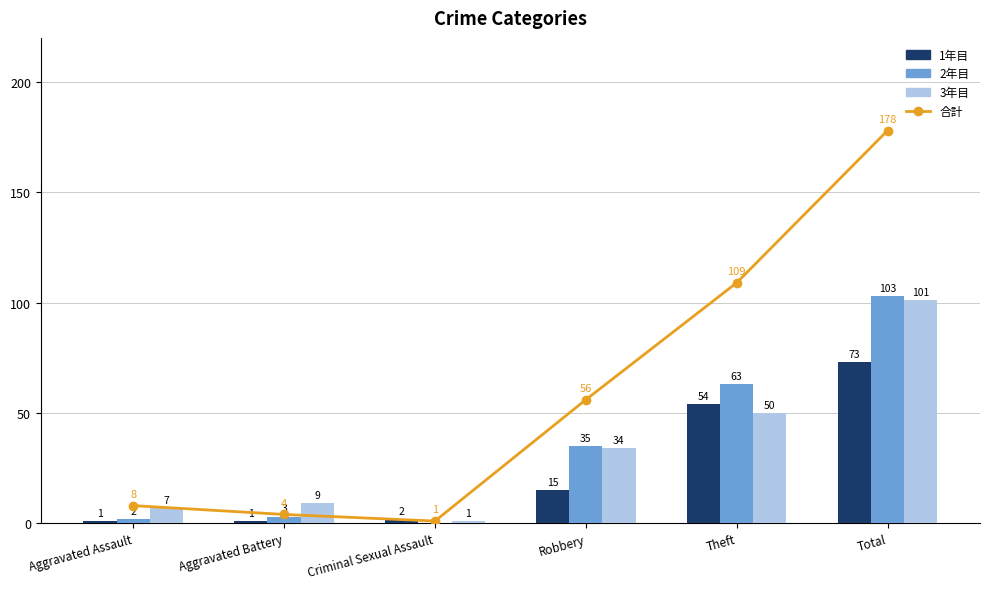

Reading left to right, extract all data points from this chart.

合計: Aggravated Assault=8	Aggravated Battery=4	Criminal Sexual Assault=1	Robbery=56	Theft=109	Total=178
1年目: Aggravated Assault=1	Aggravated Battery=1	Criminal Sexual Assault=2	Robbery=15	Theft=54	Total=73
2年目: Aggravated Assault=2	Aggravated Battery=3	Criminal Sexual Assault=0	Robbery=35	Theft=63	Total=103
3年目: Aggravated Assault=7	Aggravated Battery=9	Criminal Sexual Assault=1	Robbery=34	Theft=50	Total=101